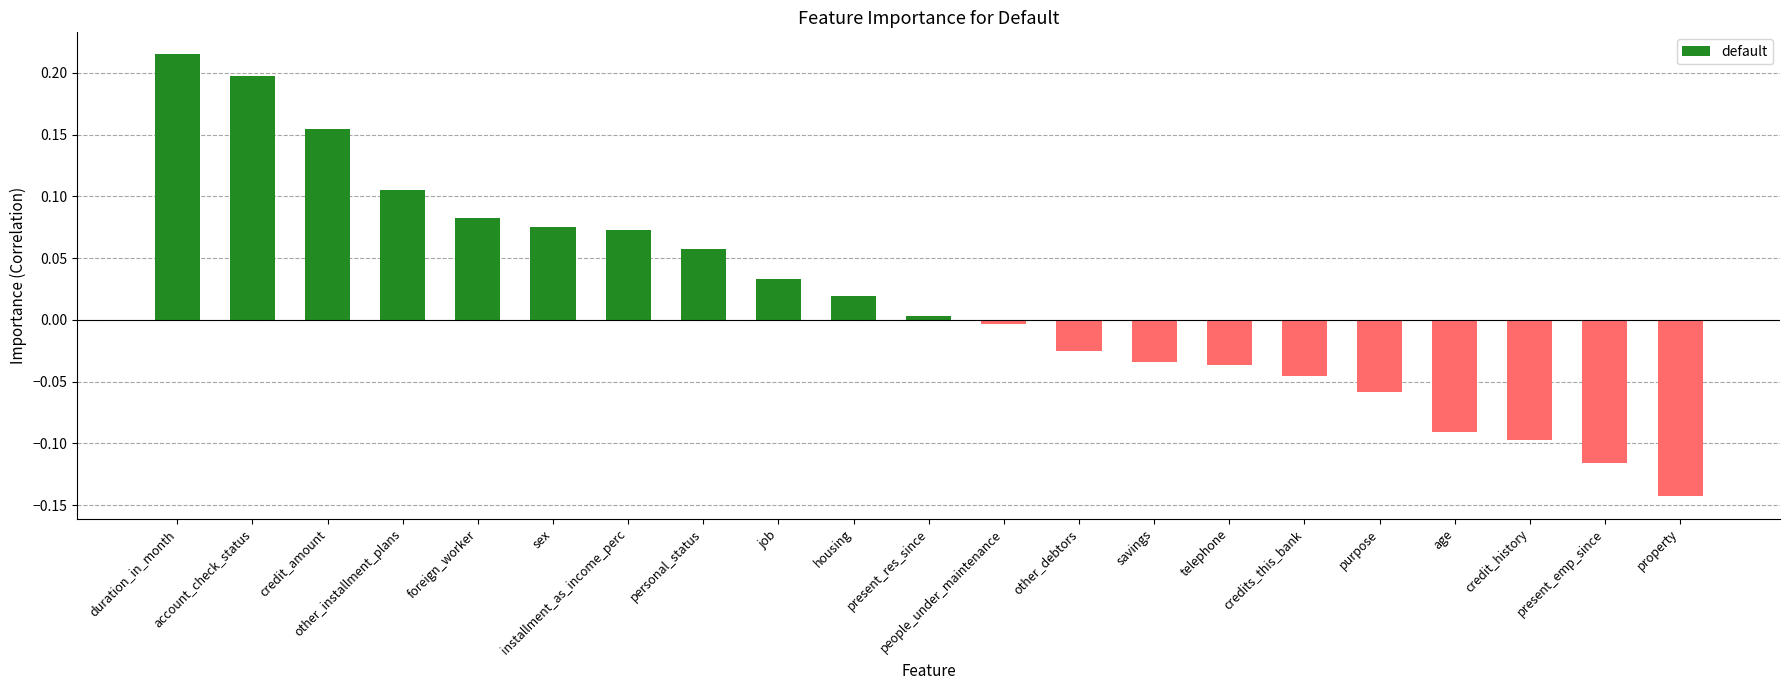

Which label corresponds to the largest value in the chart?

duration_in_month